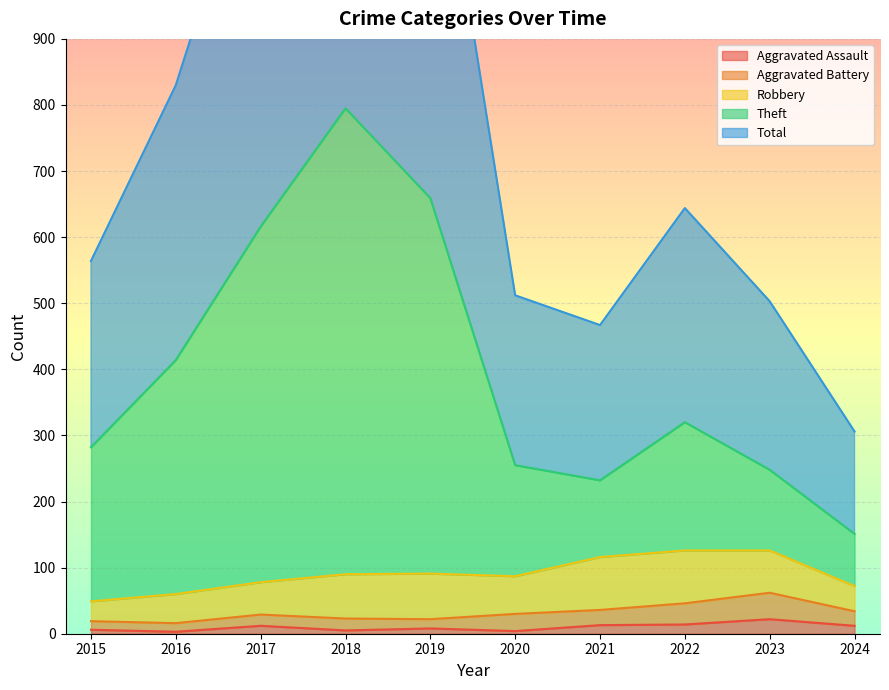

What is the difference between the highest and lowest values at 2020?

508